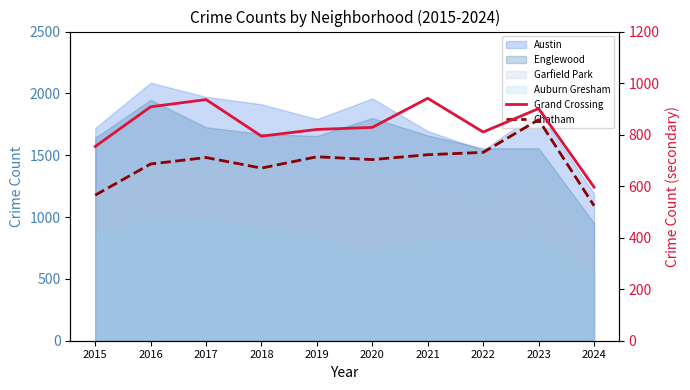

Rank the categories by Grand Crossing value from highest to lowest.

2021, 2017, 2016, 2023, 2020, 2019, 2022, 2018, 2015, 2024